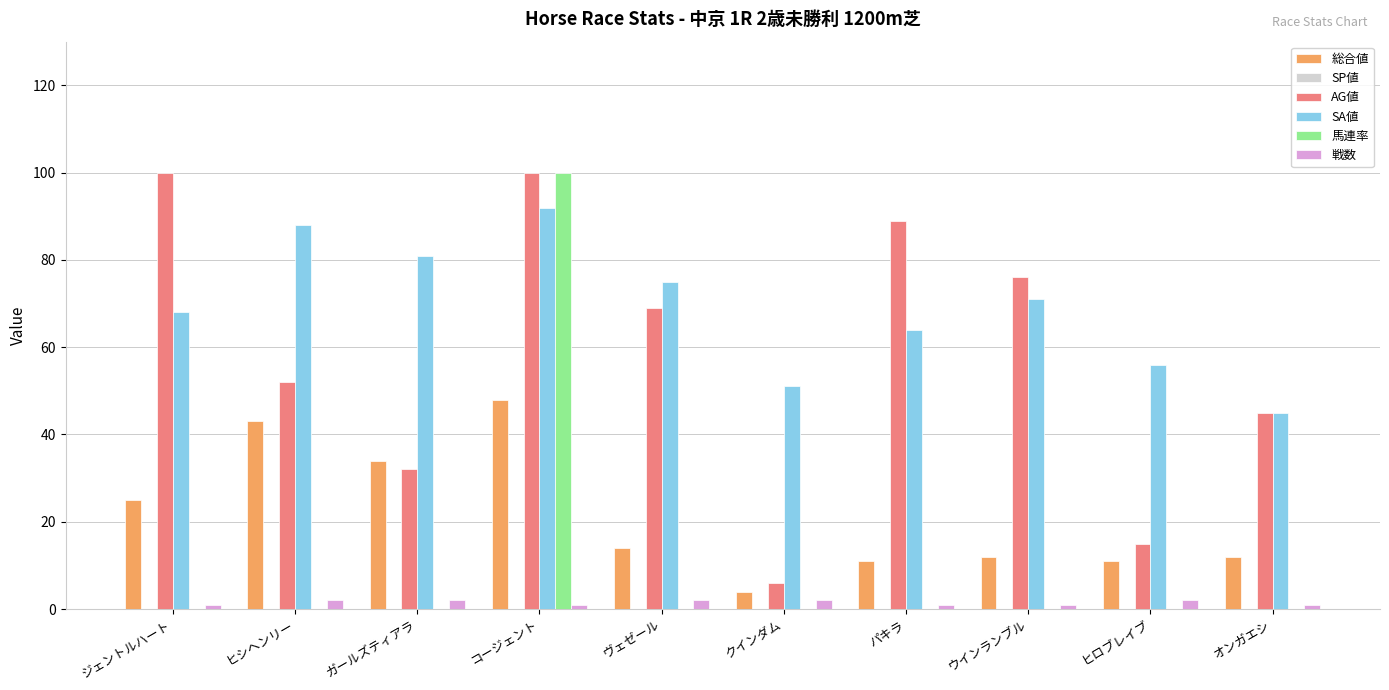

Is it true that SA値 equals 110 at パキラ?

False